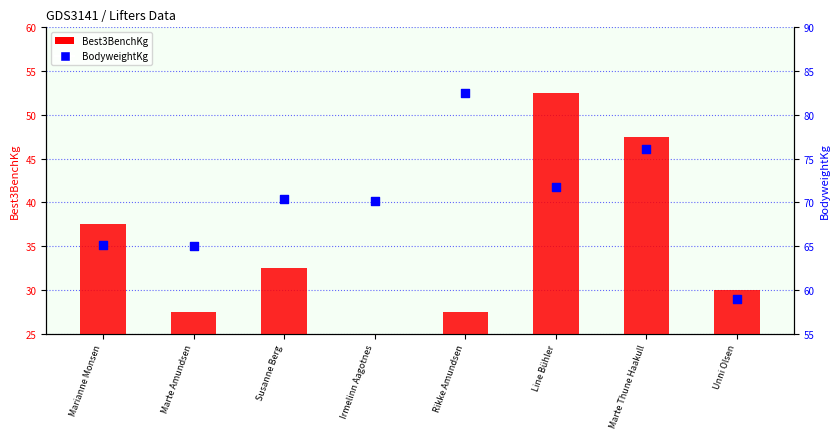

Which series has the largest Y range (max minus min)?

Best3BenchKg